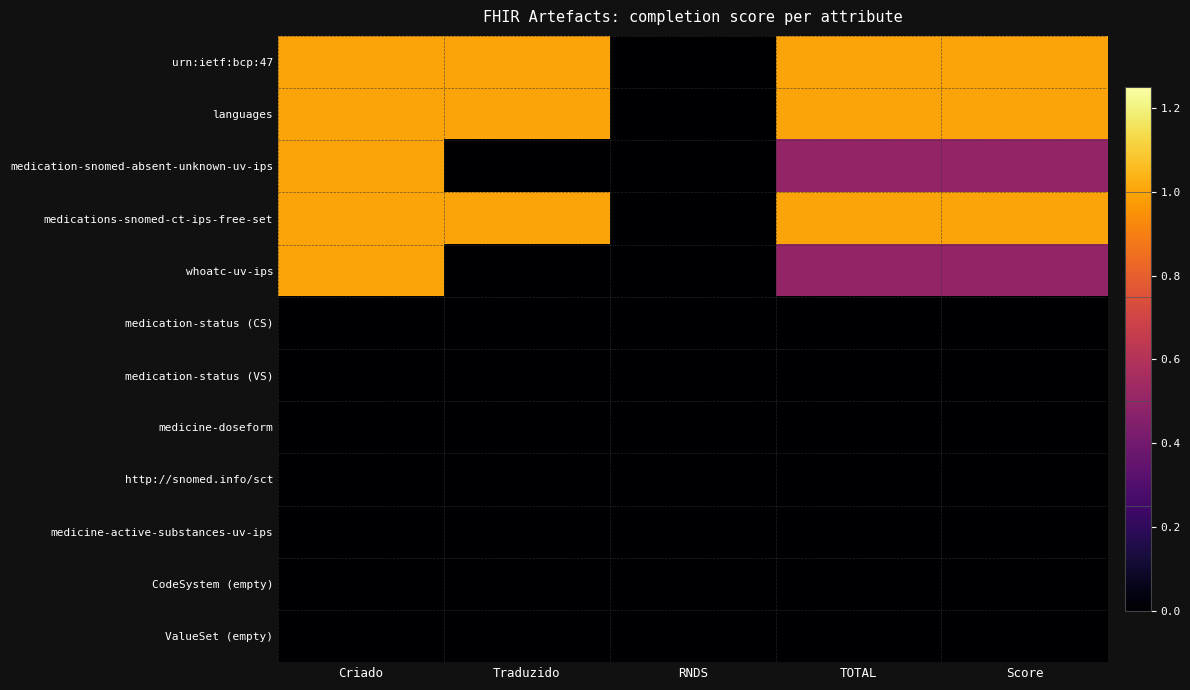

Reading left to right, extract all data points from this chart.

urn:ietf:bcp:47: Criado=1.0	Traduzido=1.0	RNDS=0.0	TOTAL=1.0	Score=1.0
languages: Criado=1.0	Traduzido=1.0	RNDS=0.0	TOTAL=1.0	Score=1.0
medication-snomed-absent-unknown-uv-ips: Criado=1.0	Traduzido=0.0	RNDS=0.0	TOTAL=0.5	Score=0.5
medications-snomed-ct-ips-free-set: Criado=1.0	Traduzido=1.0	RNDS=0.0	TOTAL=1.0	Score=1.0
whoatc-uv-ips: Criado=1.0	Traduzido=0.0	RNDS=0.0	TOTAL=0.5	Score=0.5
medication-status (CS): Criado=0.0	Traduzido=0.0	RNDS=0.0	TOTAL=0.0	Score=0.0
medication-status (VS): Criado=0.0	Traduzido=0.0	RNDS=0.0	TOTAL=0.0	Score=0.0
medicine-doseform: Criado=0.0	Traduzido=0.0	RNDS=0.0	TOTAL=0.0	Score=0.0
http://snomed.info/sct: Criado=0.0	Traduzido=0.0	RNDS=0.0	TOTAL=0.0	Score=0.0
medicine-active-substances-uv-ips: Criado=0.0	Traduzido=0.0	RNDS=0.0	TOTAL=0.0	Score=0.0
CodeSystem (empty): Criado=0.0	Traduzido=0.0	RNDS=0.0	TOTAL=0.0	Score=0.0
ValueSet (empty): Criado=0.0	Traduzido=0.0	RNDS=0.0	TOTAL=0.0	Score=0.0